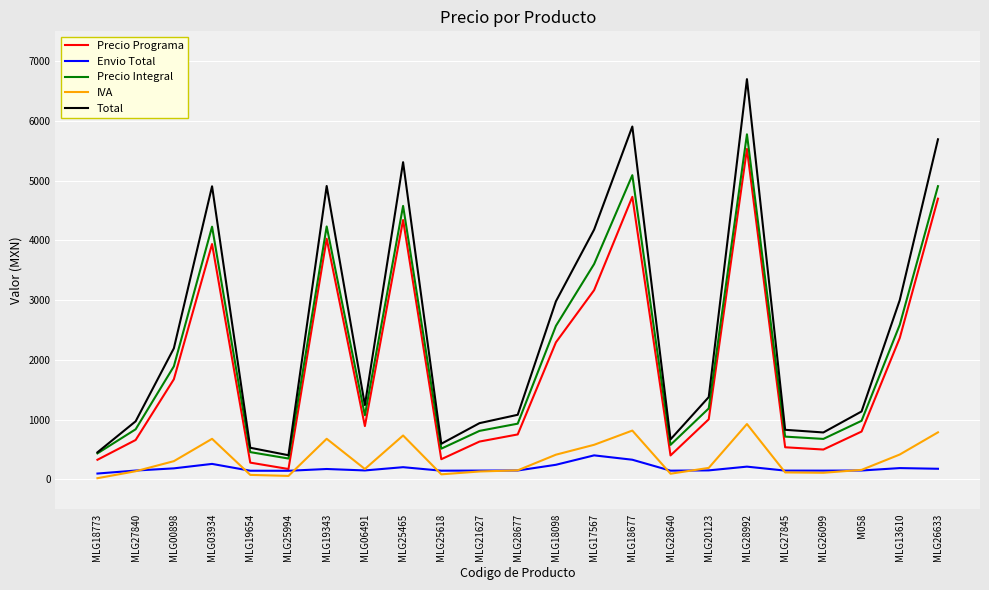

Which series has the largest total across all categories?

Total